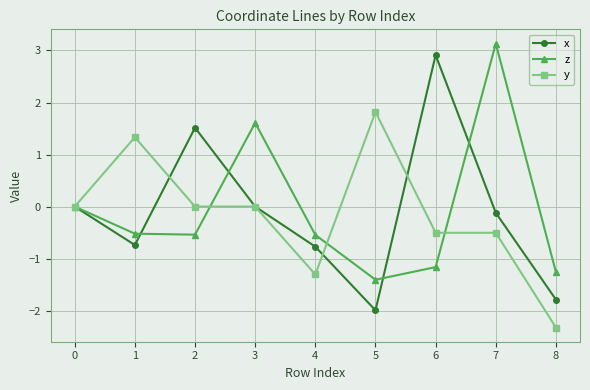

Is it true that y equals -0.3 at 7?

False